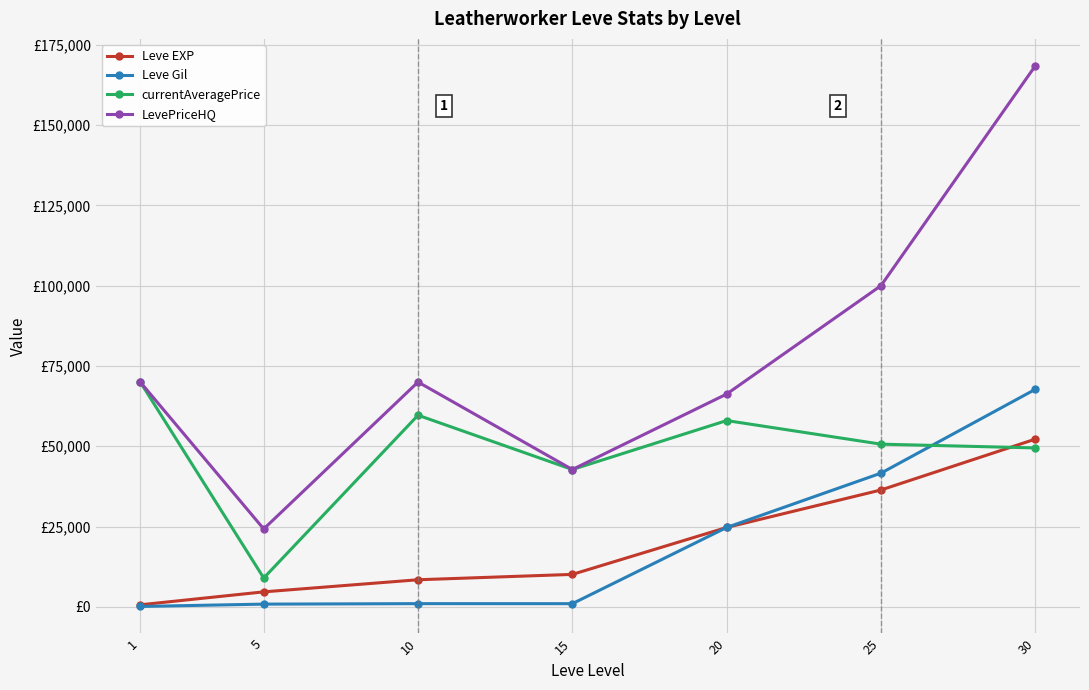

What is the difference between the Leve Gil values at 15 and 25?

40650.0